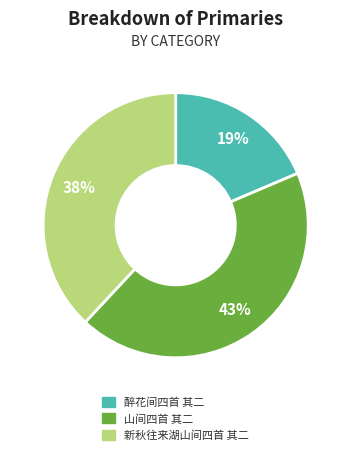

Between 醉花间四首 其二 and 新秋往来湖山间四首 其二, which is larger?

新秋往来湖山间四首 其二